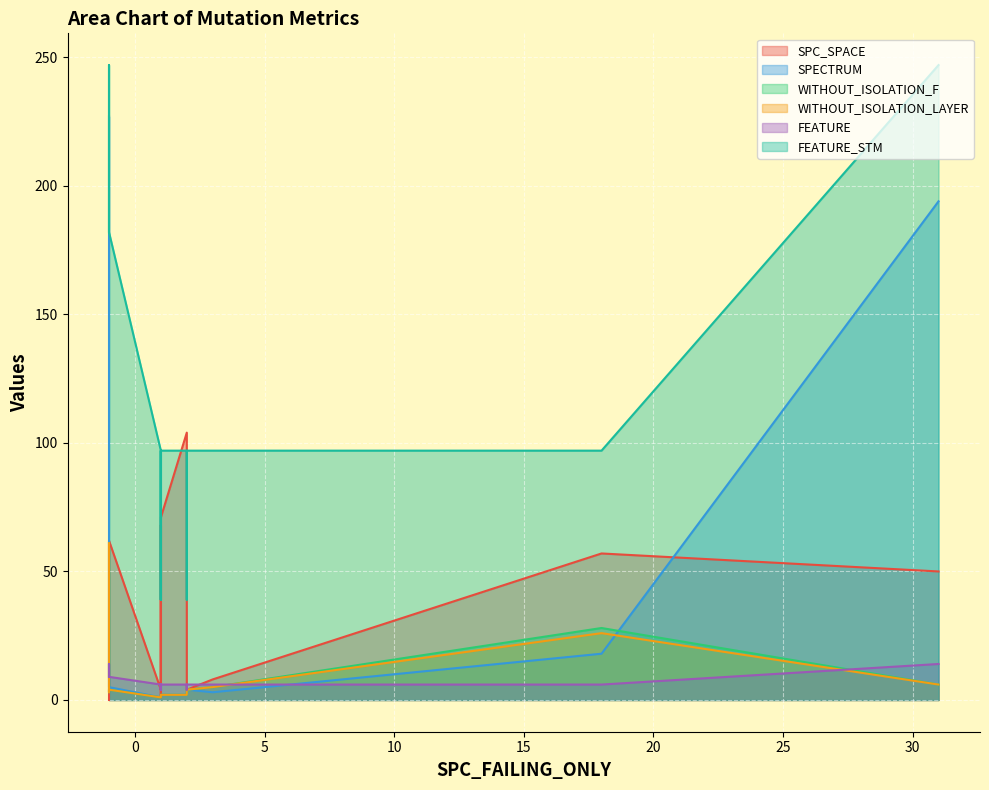

Which series has the largest total across all categories?

FEATURE_STM